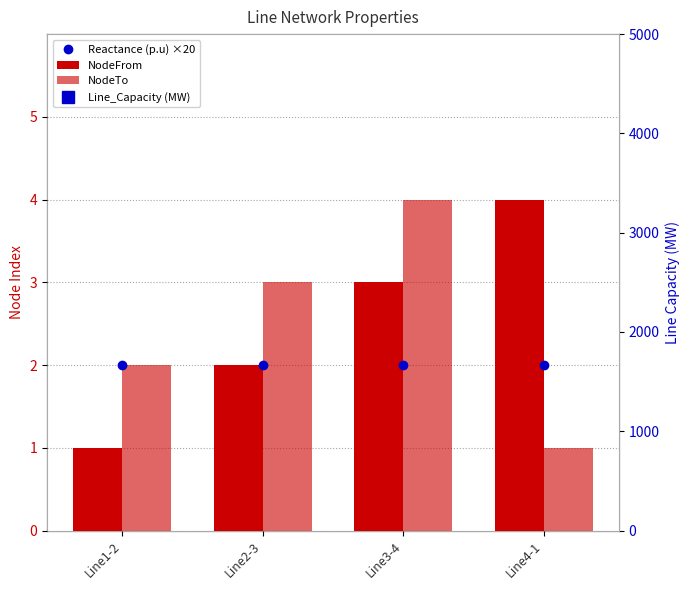

Rank the series at Line4-1 from lowest to highest value.

NodeTo, Reactance (p.u) ×20, NodeFrom, Line_Capacity (MW)